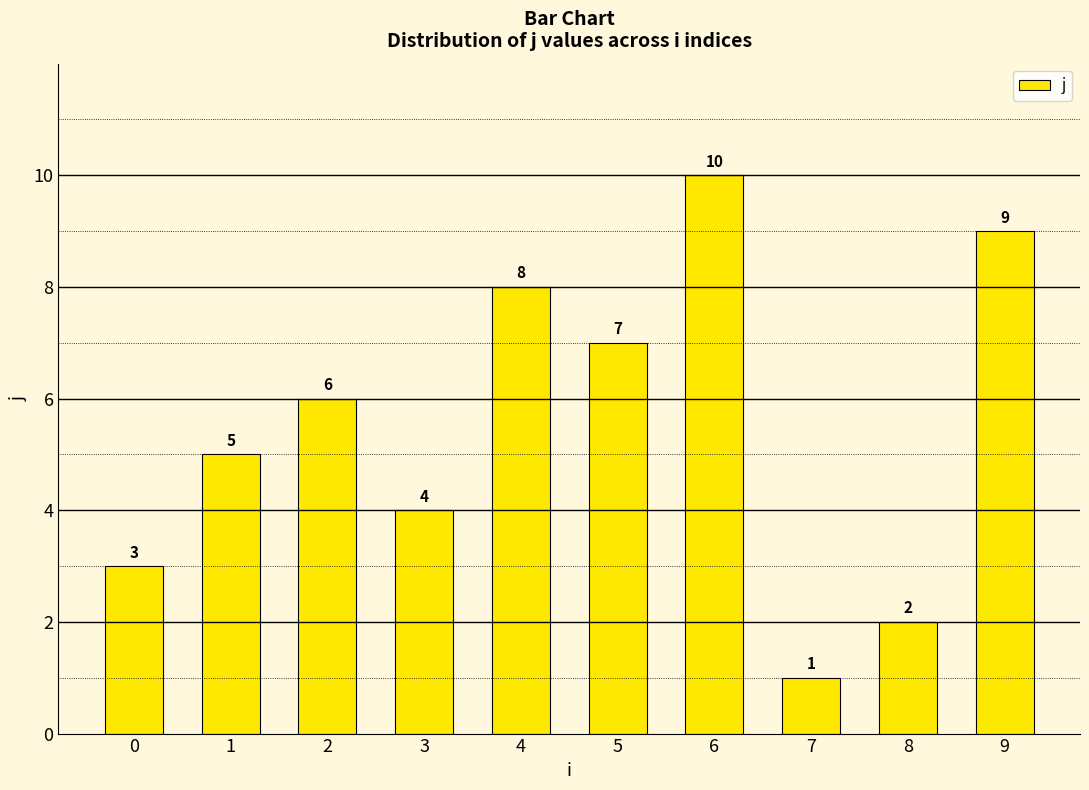

What is the value of the 1st bar from the left?

3